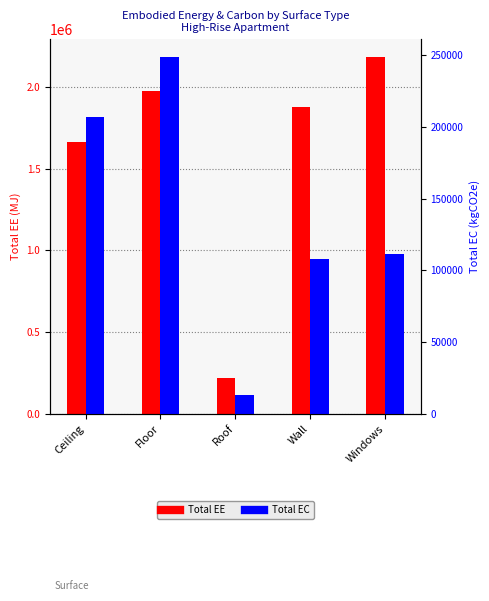

How many bars are there in total?

10